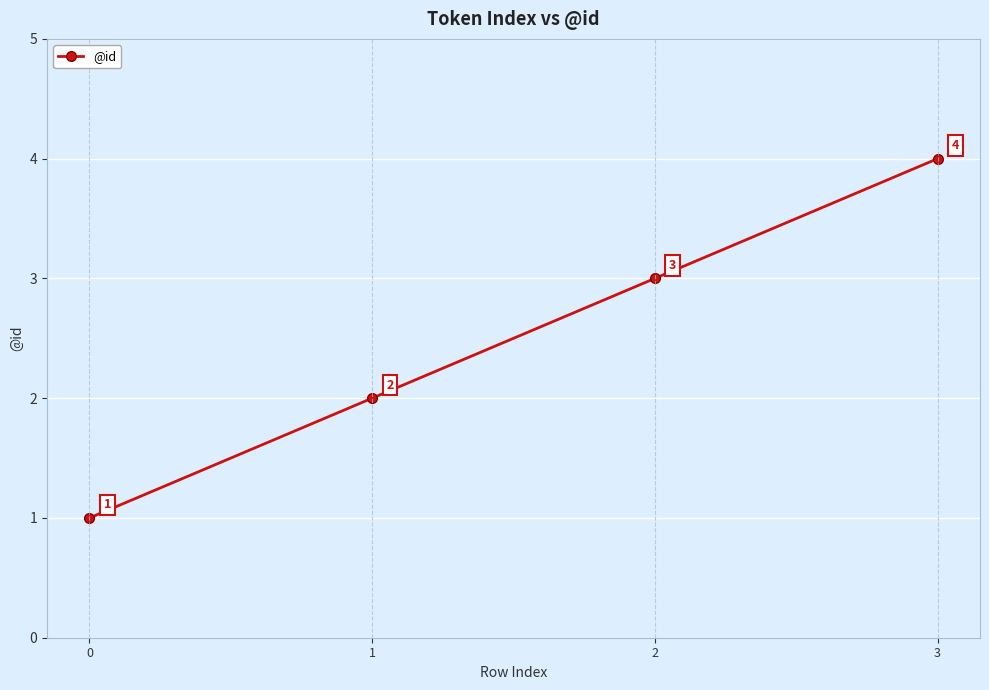

List the labels in order of value, largest first.

3, 2, 1, 0